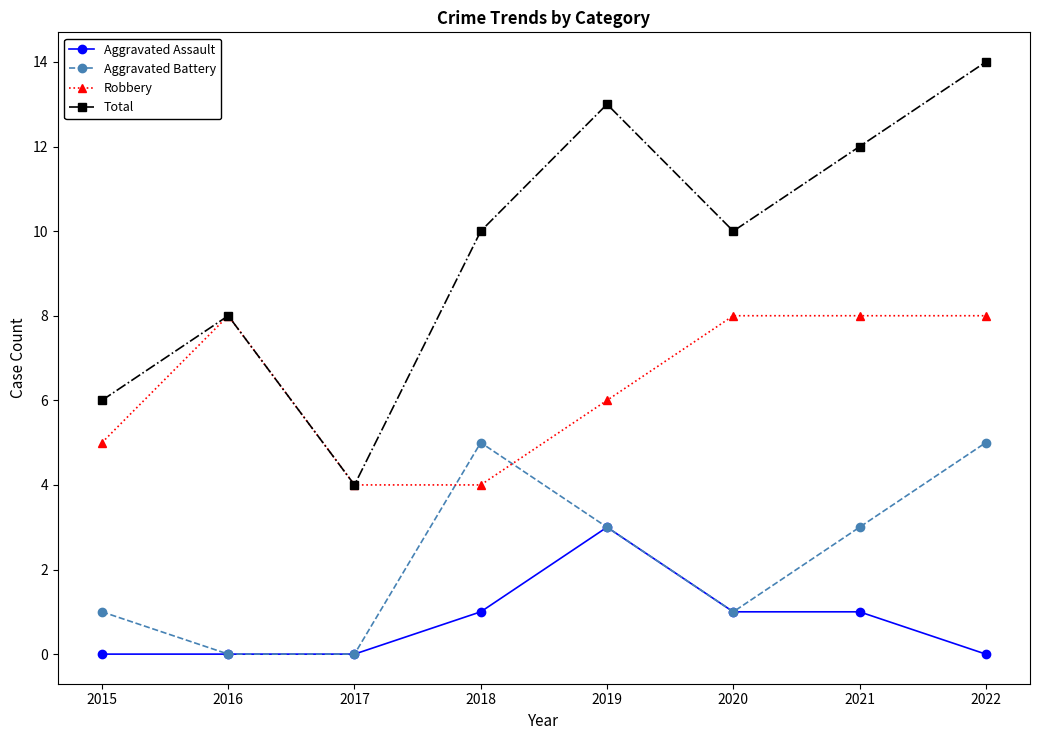

Which category has the highest value across all series?

2022